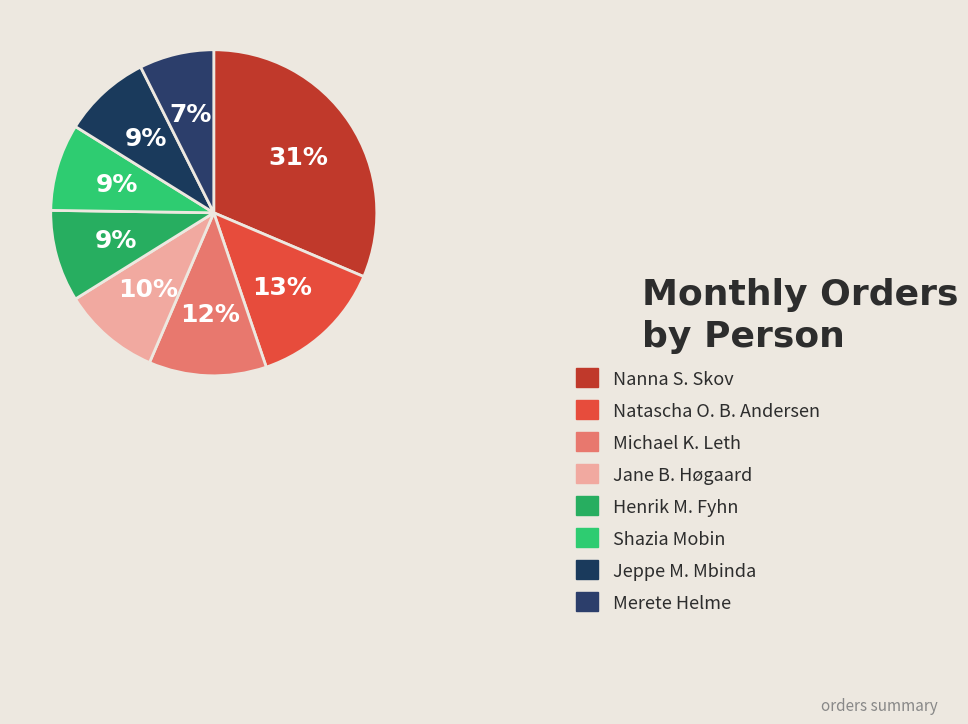

Count the number of slices in the pie.

8